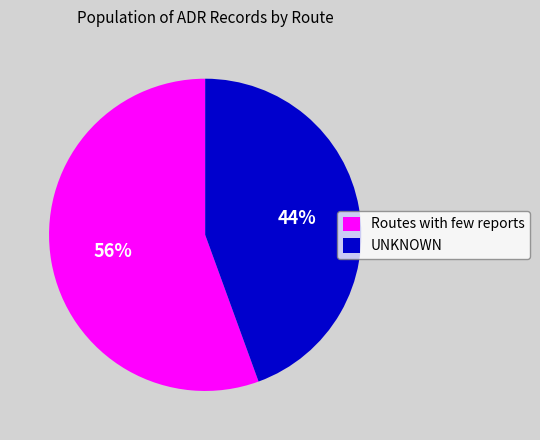

Which has a higher value, UNKNOWN or Routes with few reports?

Routes with few reports